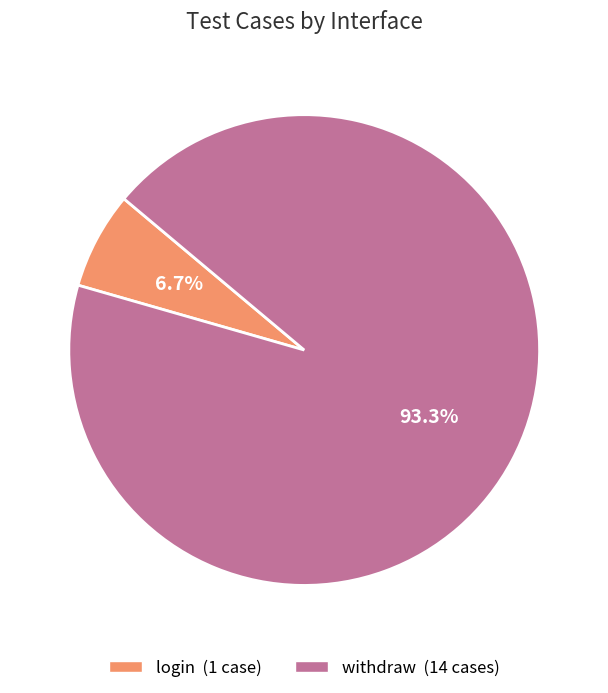

Rank the categories by value from lowest to highest.

login, withdraw